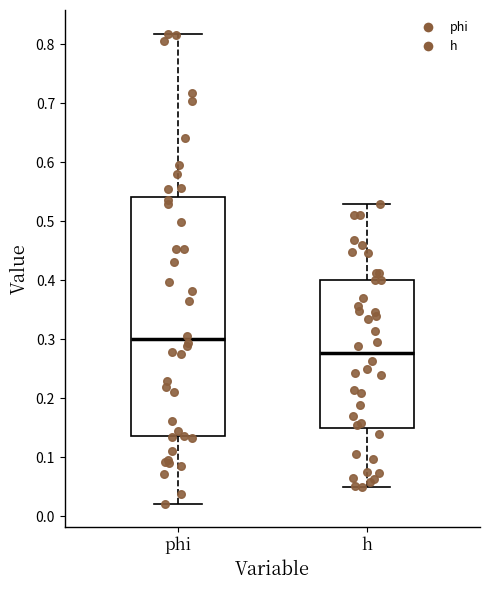

Which box has the lowest median line?

h